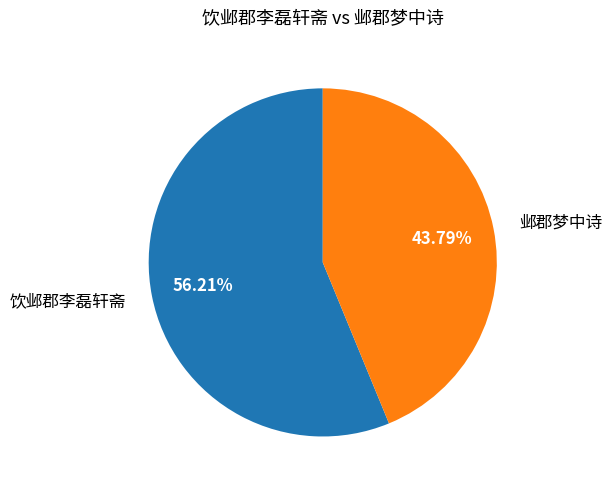

Is there a majority slice in this chart?

Yes